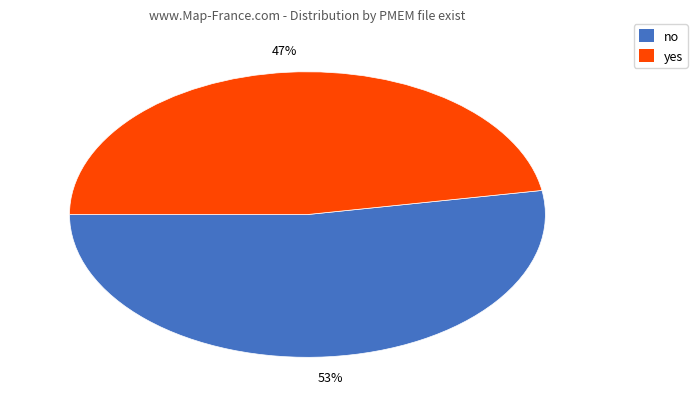

To the nearest percent, what is the average slice percentage?

50%